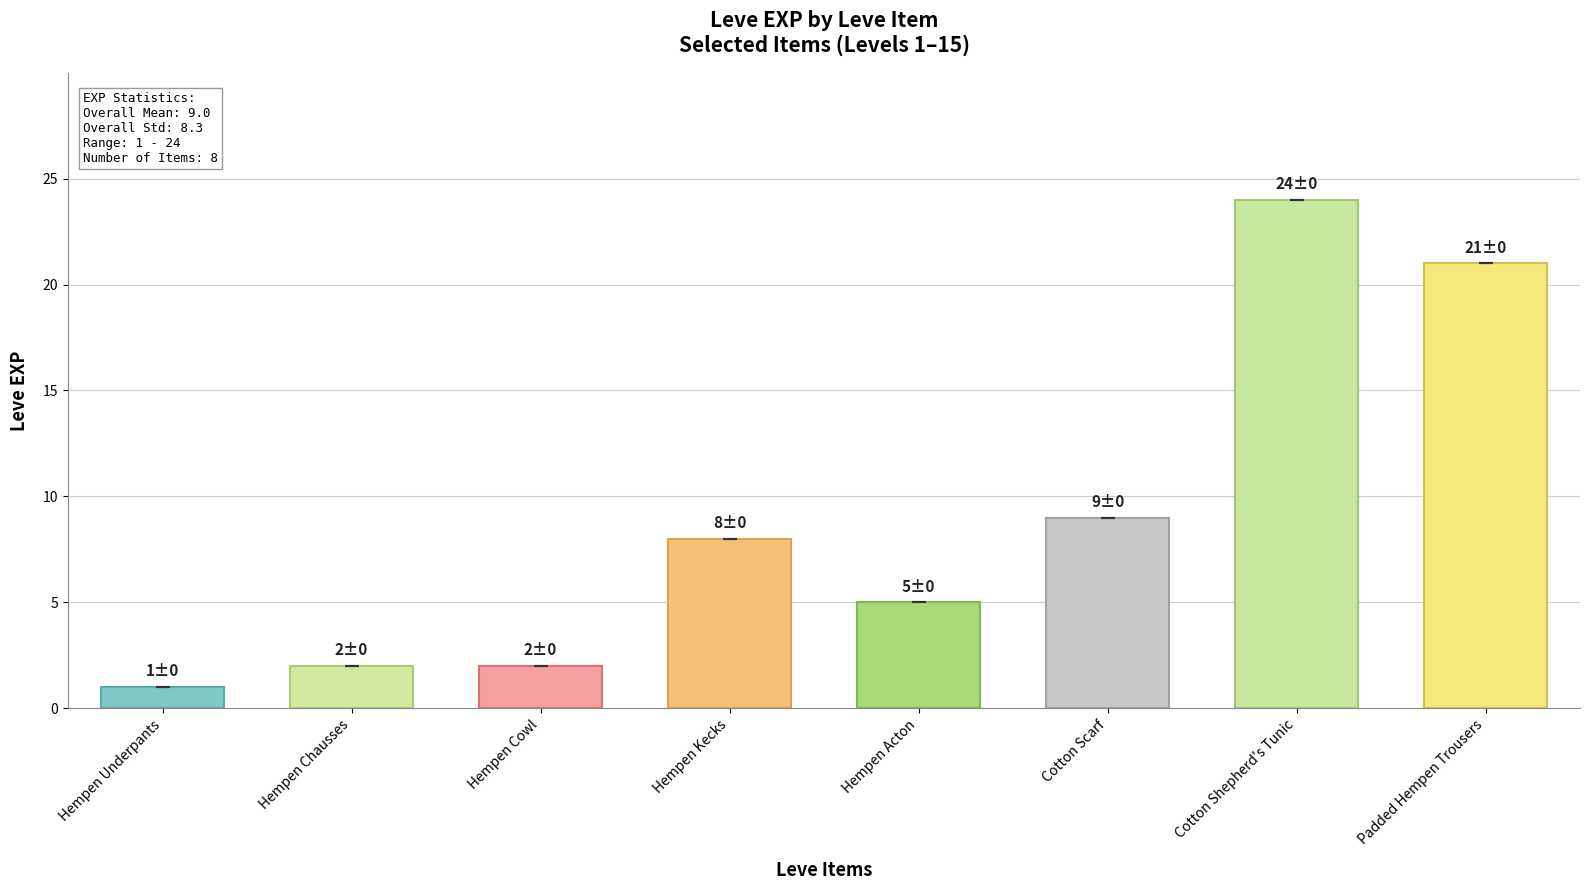

What is the label of the 2nd bar from the left?

Hempen Chausses